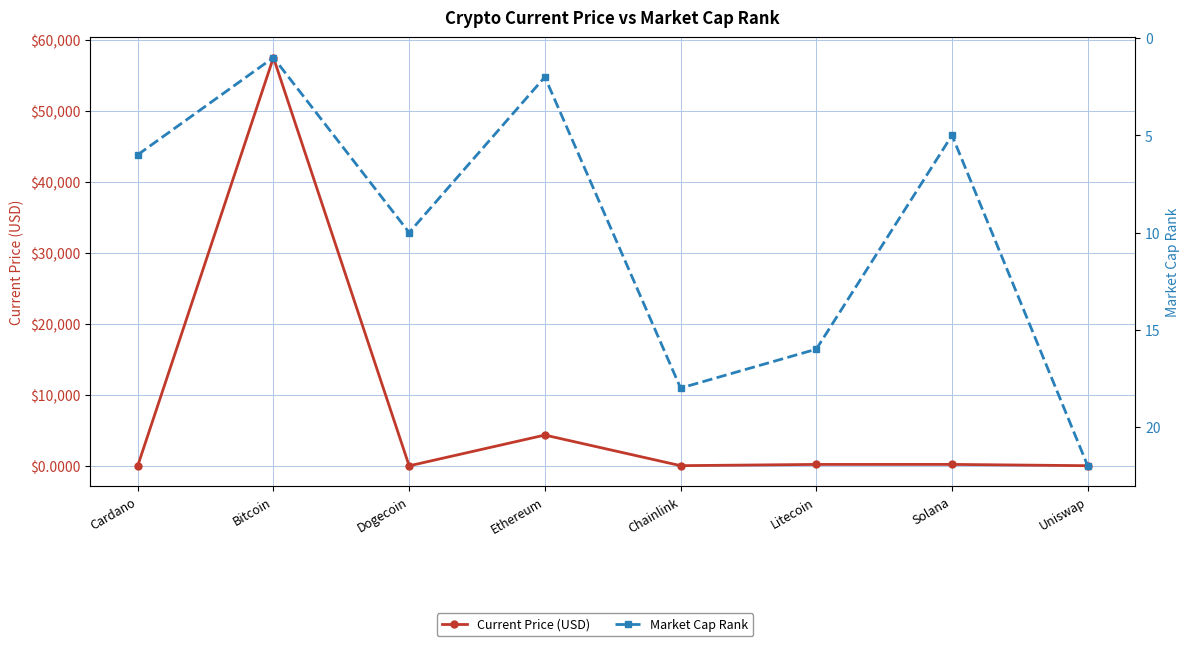

What is the spread (max minus min) of values at Ethereum?

4336.6